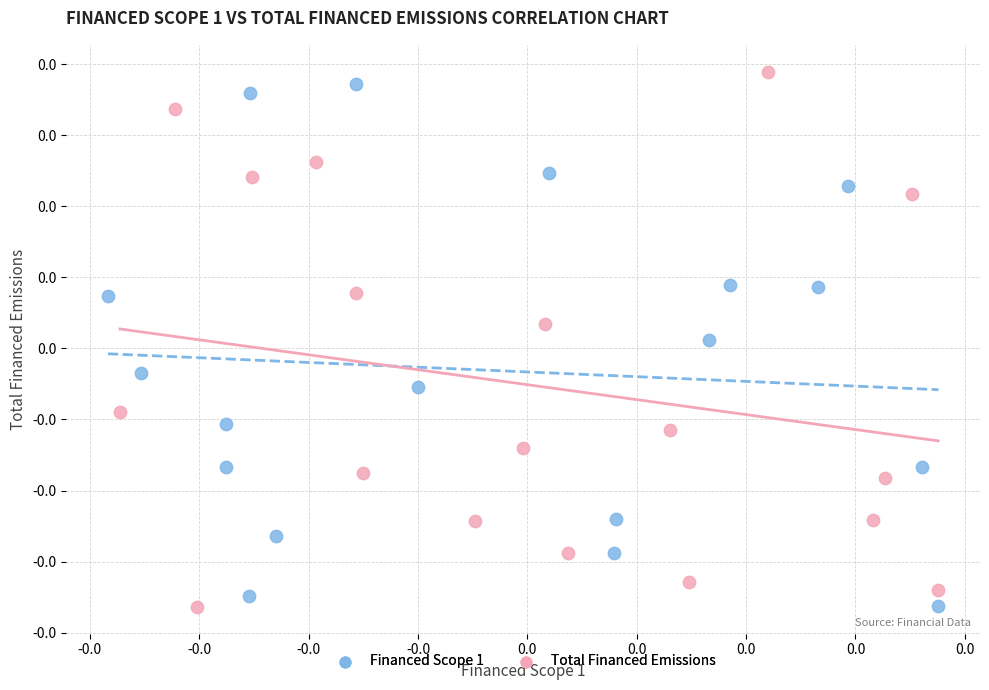

What are all the series names shown in the legend?

Financed Scope 1, Total Financed Emissions